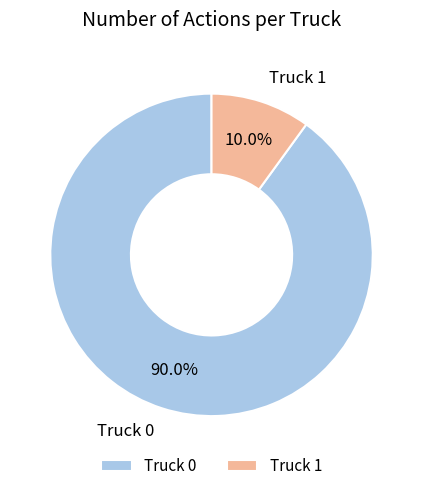

Is it true that Truck 0 is 90% of the pie?

True